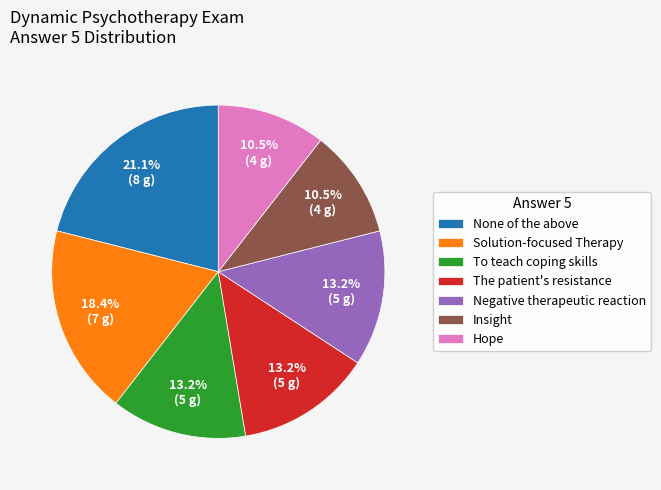

What is the largest slice in the pie chart?

None of the above